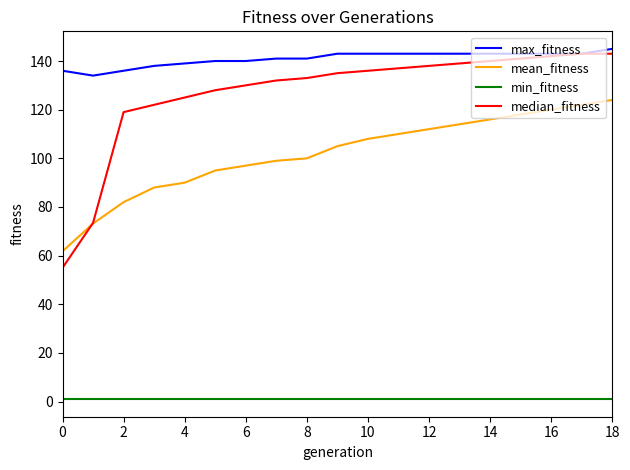

What is the average value of the max_fitness series?

140.9